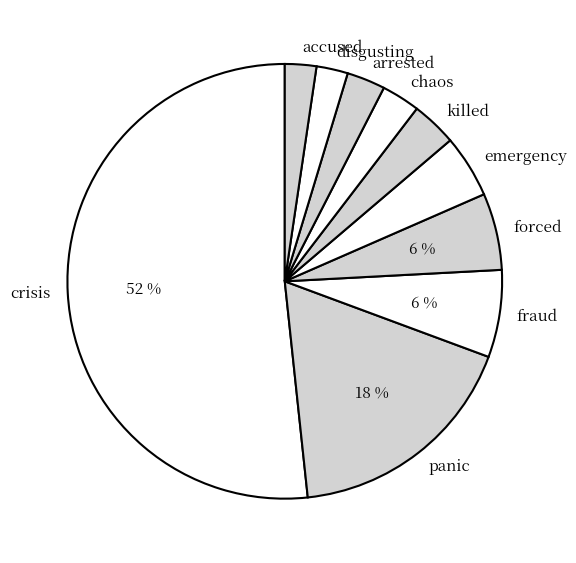

Is it true that emergency is 5% of the pie?

True